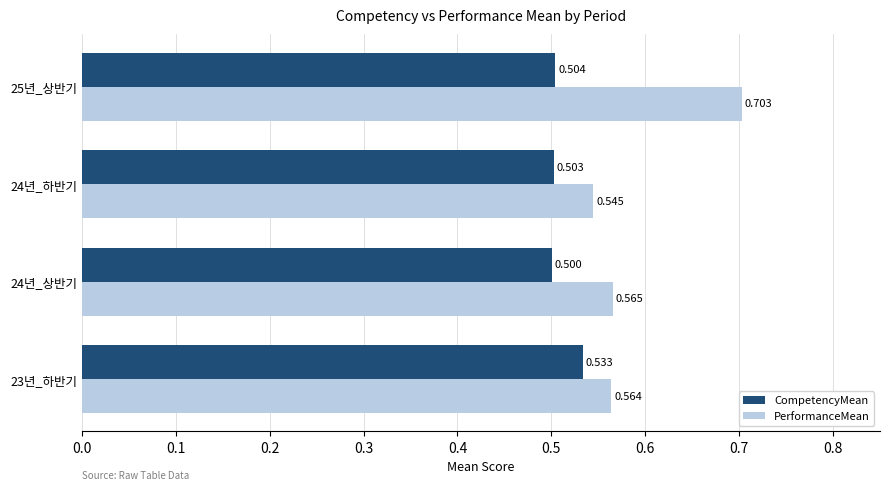

Which series has the largest total across all categories?

PerformanceMean